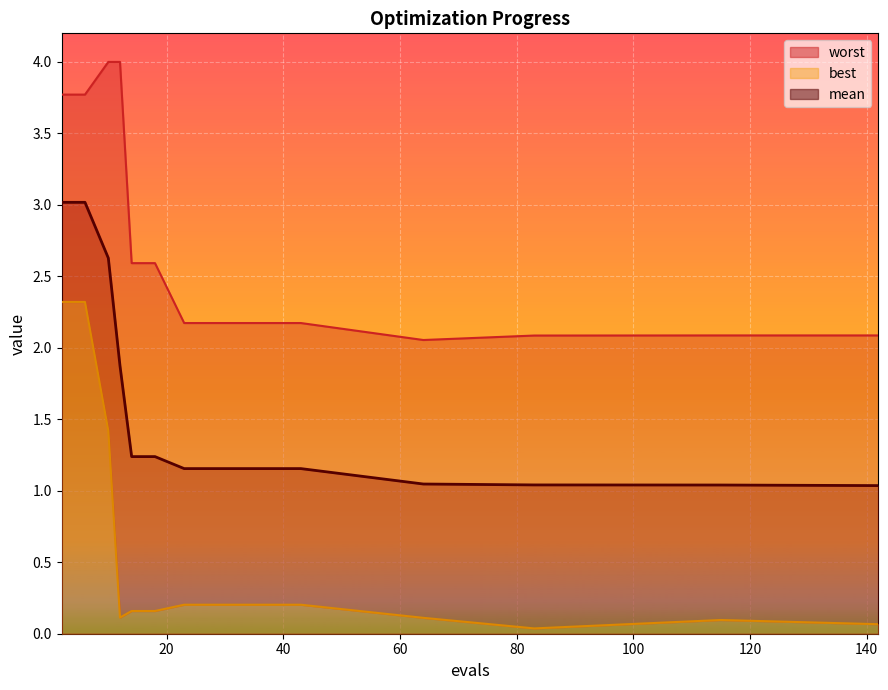

True or false: mean has a value of 0.3 at 142.

False